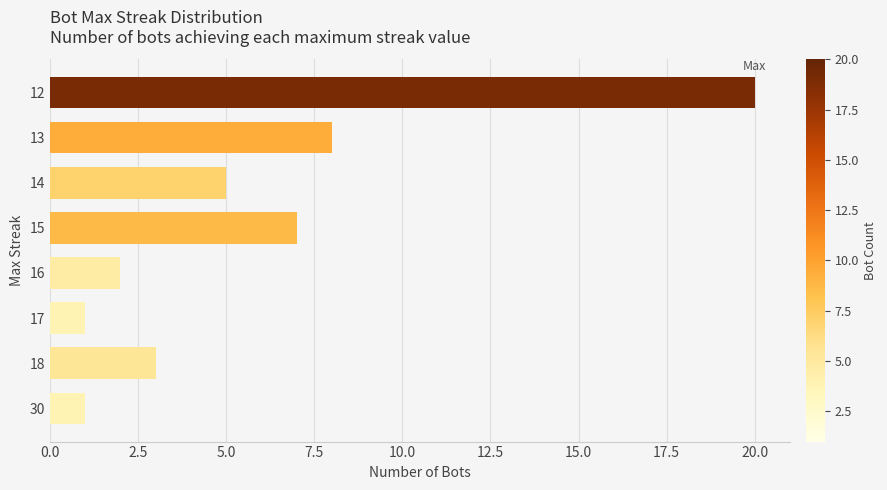

Reading top to bottom, what are all the values shown in this chart?

12=20	13=8	14=5	15=7	16=2	17=1	18=3	30=1